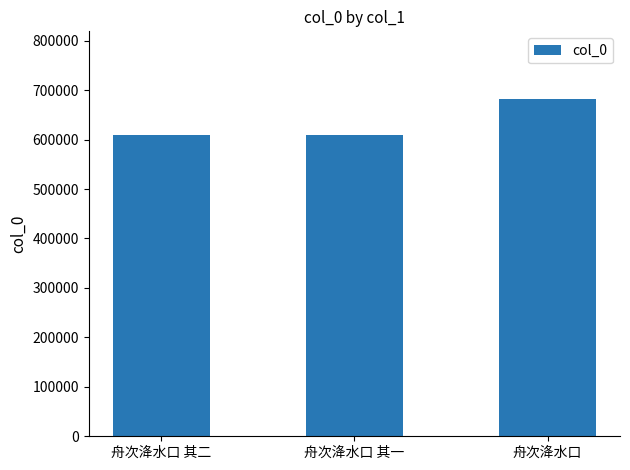

What is the label of the 3rd bar from the left?

舟次洚水口